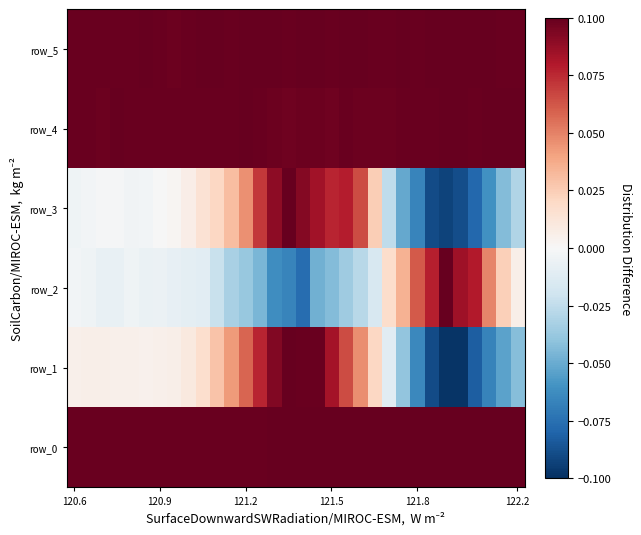

What is the difference between the maximum and minimum values in the row_2 series?

0.2